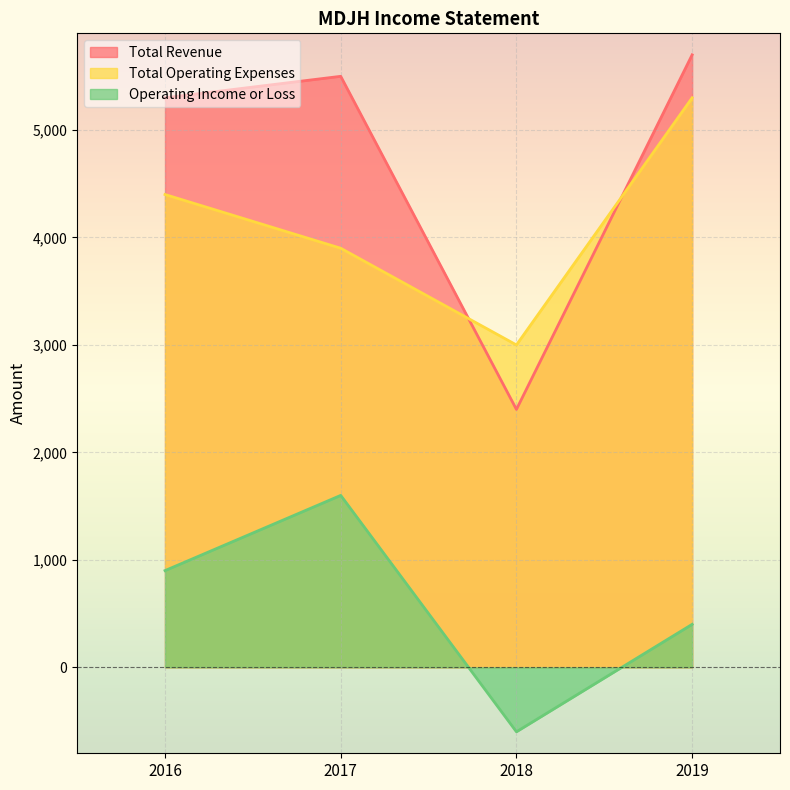

Where is Total Revenue nearest to the value 4050?

2016